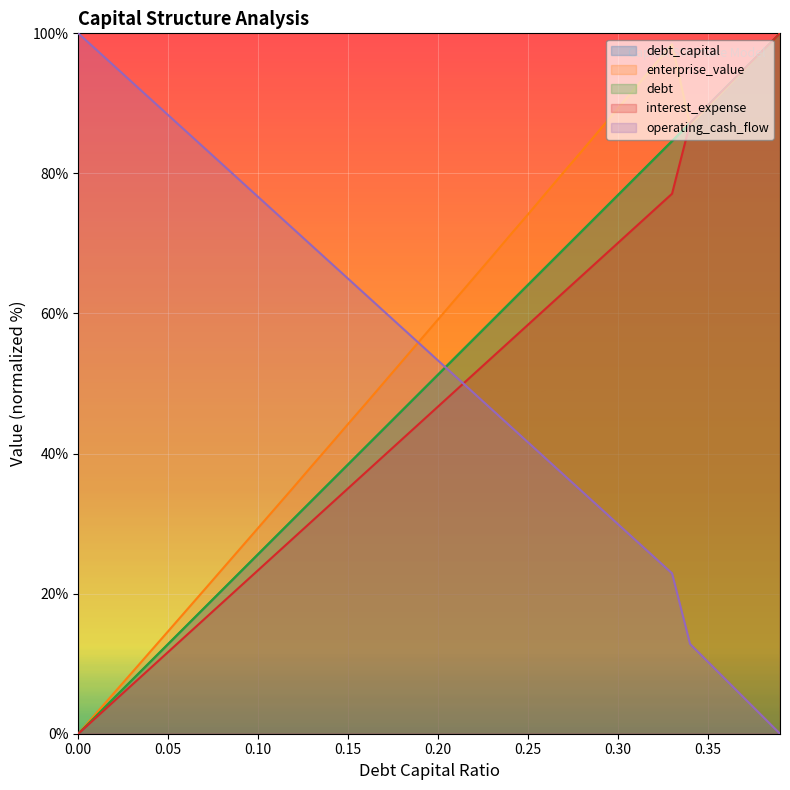

Between 0.14 and 0.22, which series saw the biggest shift?

enterprise_value